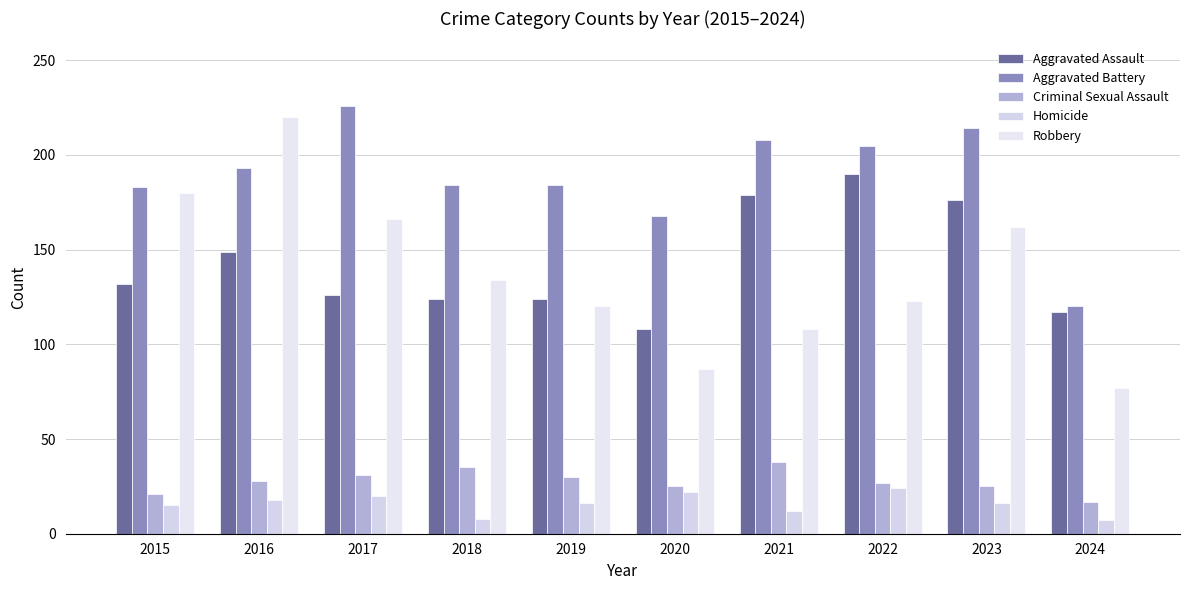

What is the value of the Homicide bar at the 3rd from the left?

20